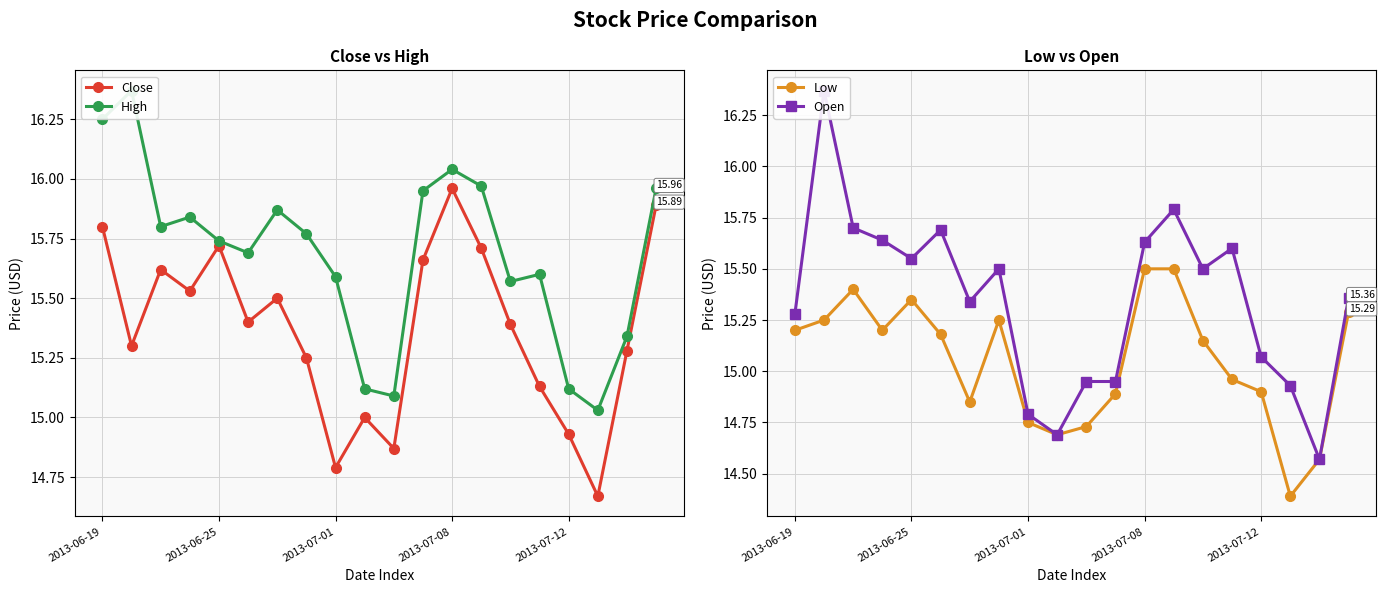

What are all the series names shown in the legend?

Close, High, Low, Open